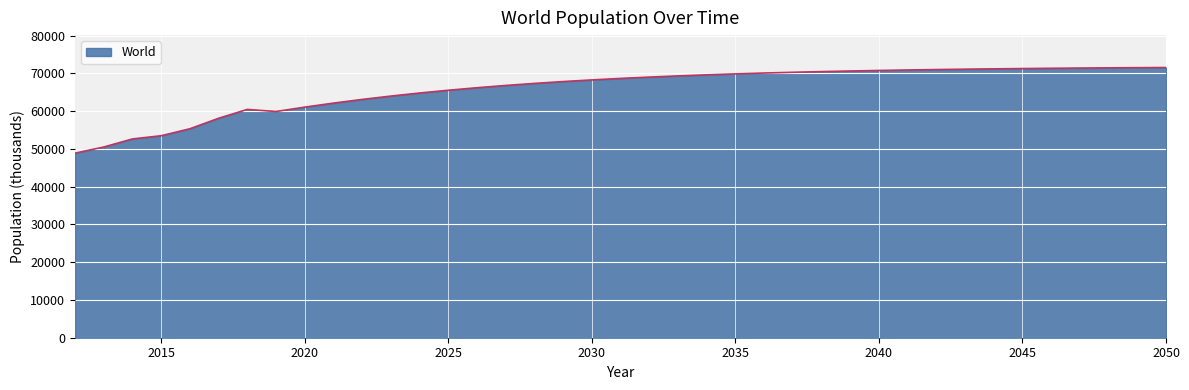

What is the maximum value shown in the chart?

71532.0